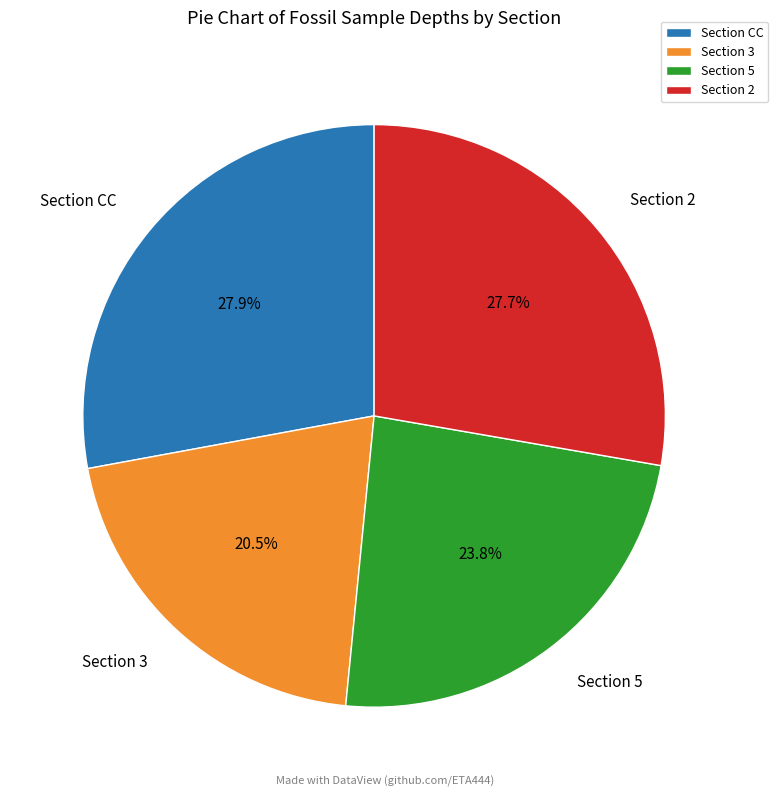

How much of the chart is everything except Section 2?

72.3%